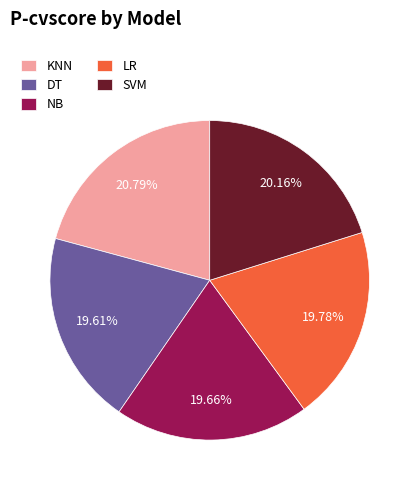

To the nearest percent, what is the combined percentage of KNN and LR?

41%